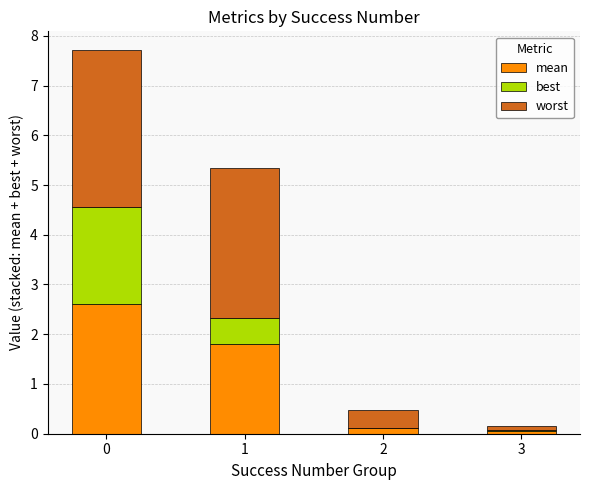

What is the total value across all series at 1?

5.3